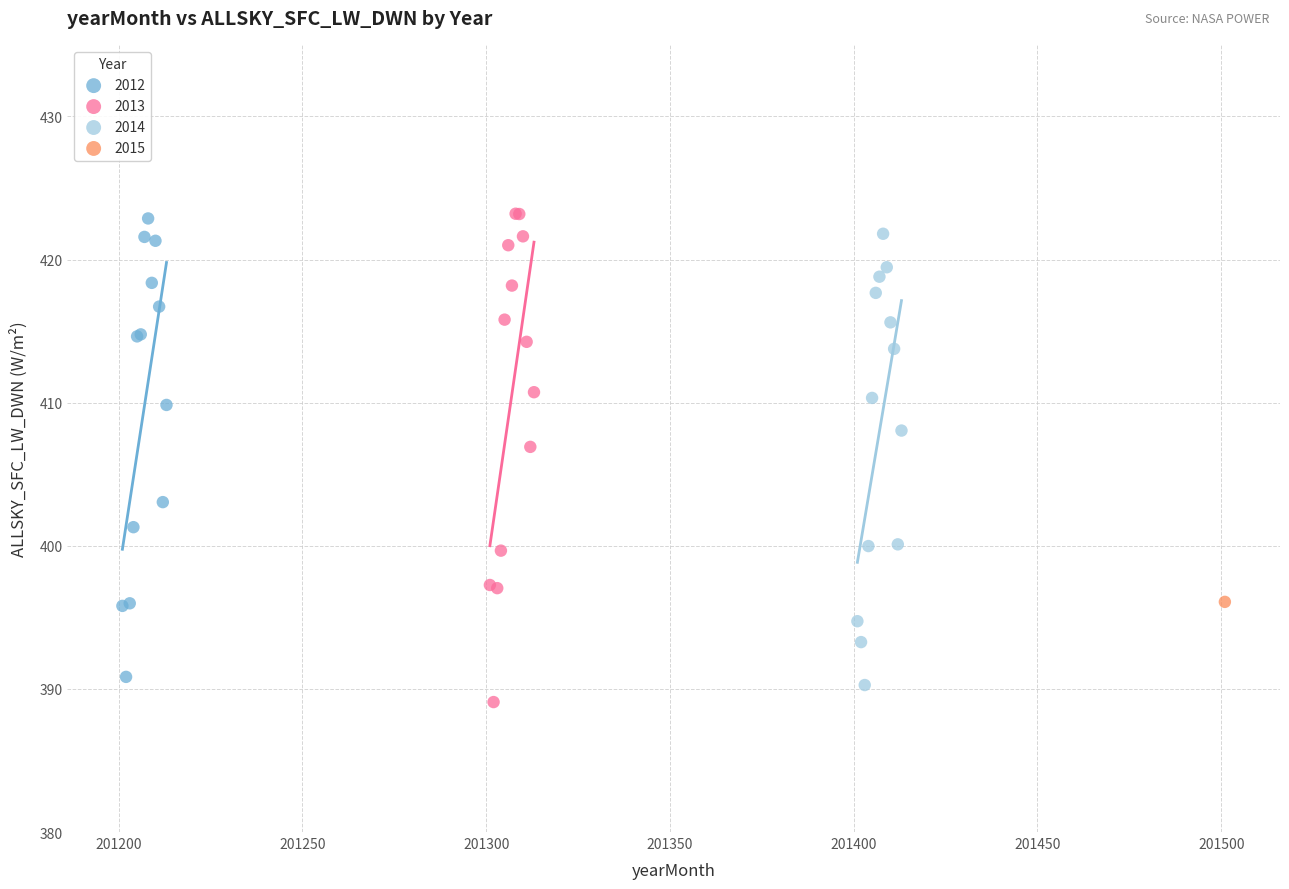

What are all the series names shown in the legend?

2012, 2013, 2014, 2015